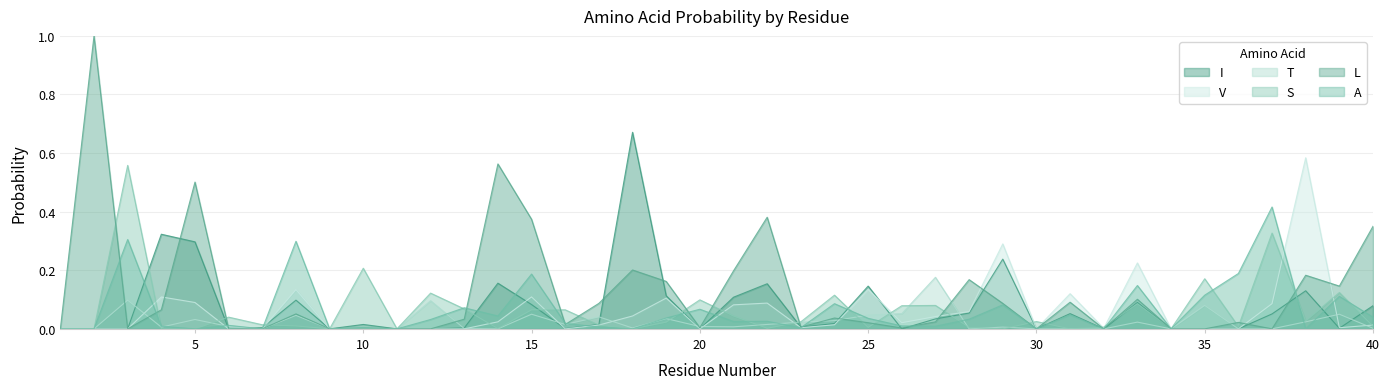

Where is T nearest to the value 0?

1